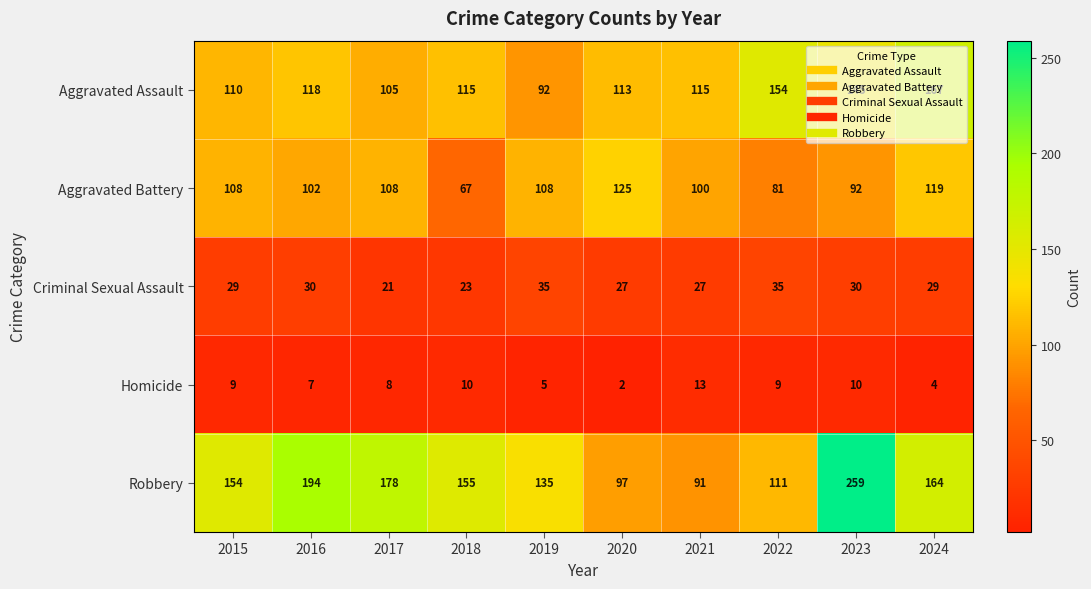

True or false: Robbery has a value of 194 at 2016.

True